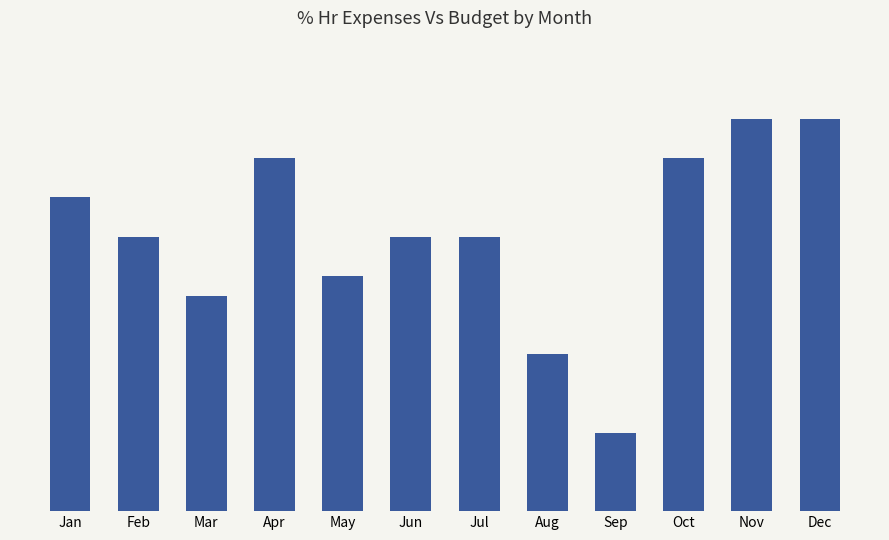

Between Nov and May, which is larger?

Nov